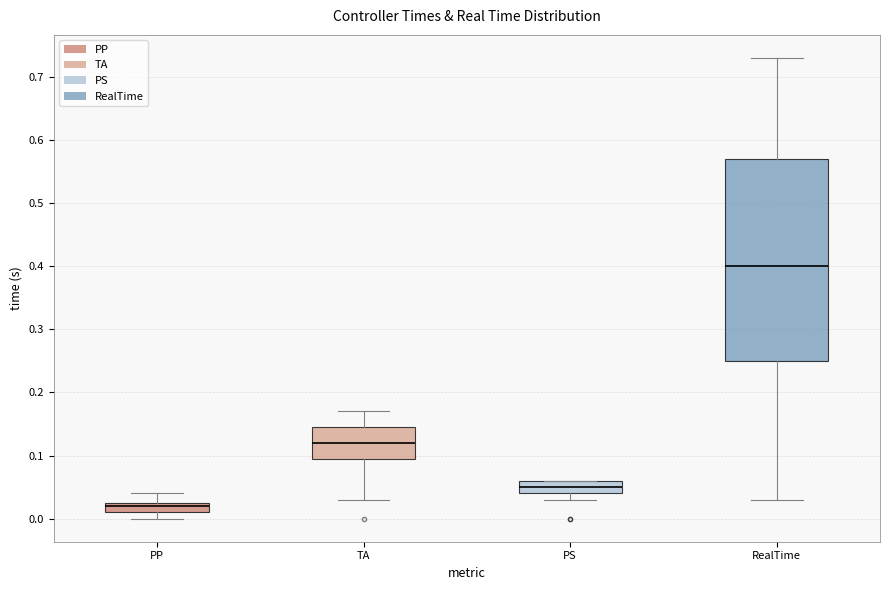

Reading left to right, transcribe this box plot: for each box, give where its median line is, the range the box spans, and where its two whiskers end, as read against the y-axis. The values are not printed on the chart, so give them approximately, as read against the axis.

PP: median 0.02, box 0.01 to 0.03, whiskers 0.00 to 0.04
TA: median 0.12, box 0.10 to 0.15, whiskers 0.03 to 0.17
PS: median 0.05, box 0.04 to 0.06, whiskers 0.03 to 0.06
RealTime: median 0.40, box 0.25 to 0.57, whiskers 0.03 to 0.73